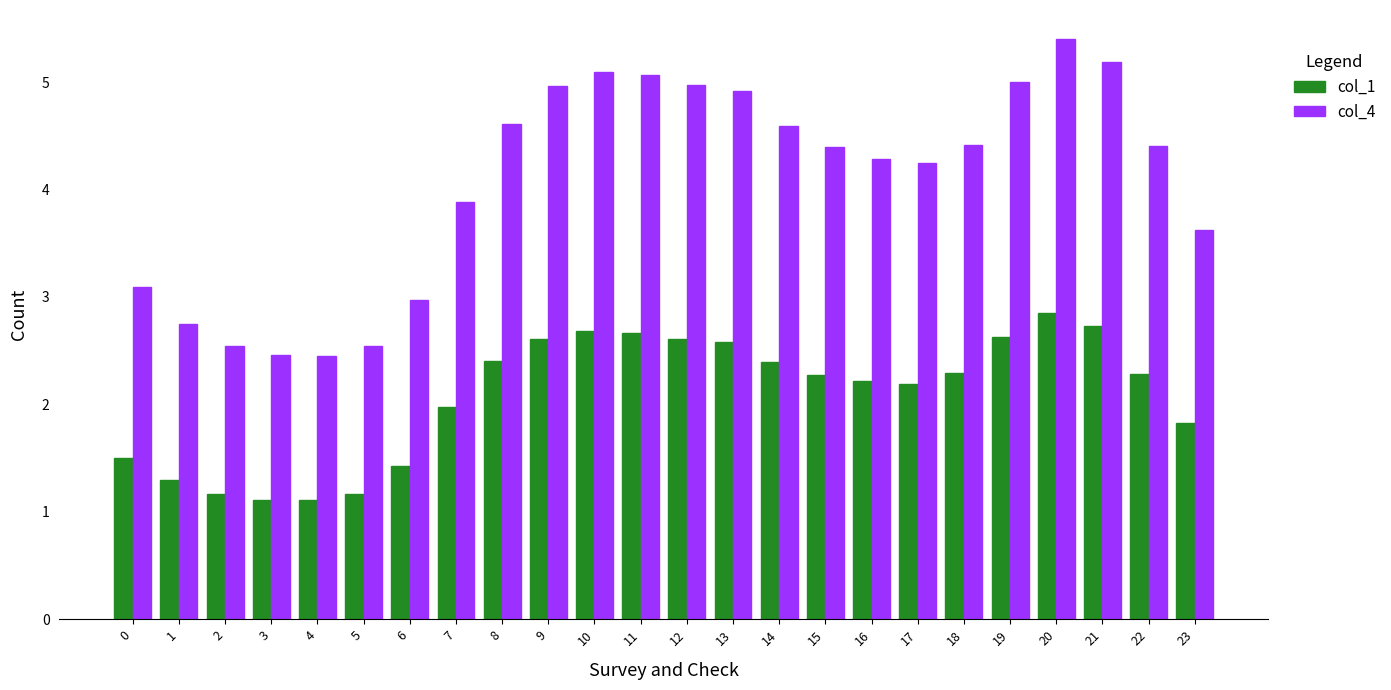

How many data points in col_4 are above 4?

15